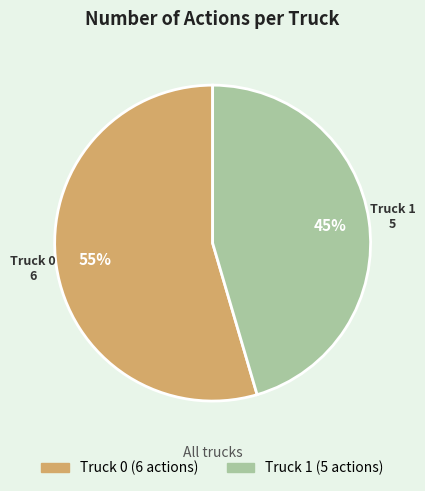

The Truck 0 slice represents 42% of the pie. True or false?

False